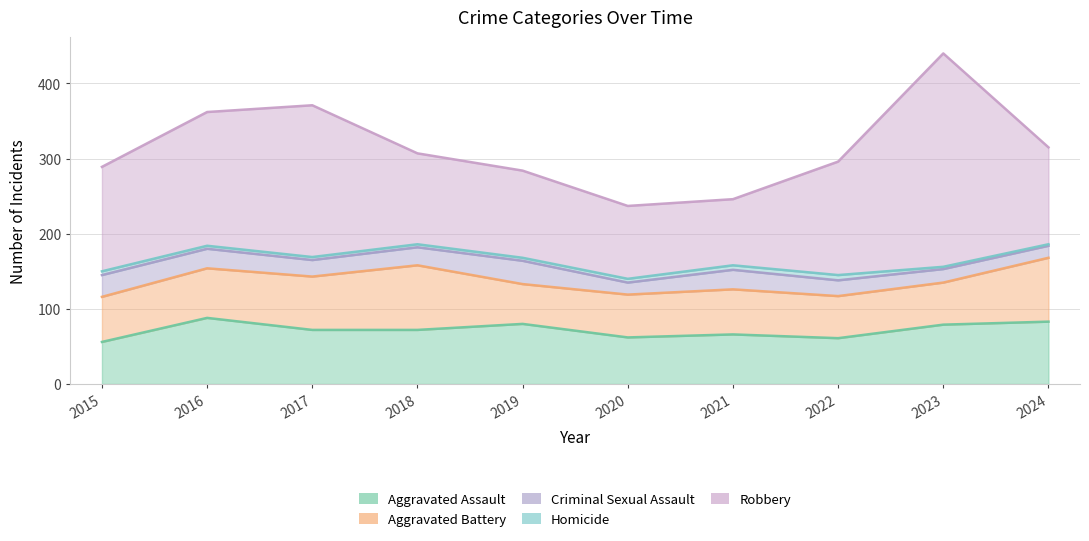

What is the total value across all series at 2016?

362